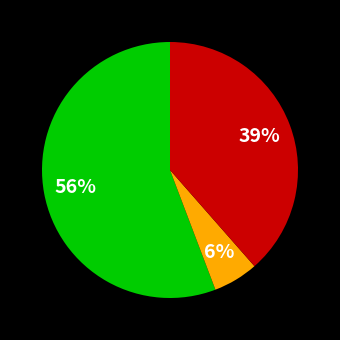

Is there any slice that represents more than half of the pie?

Yes